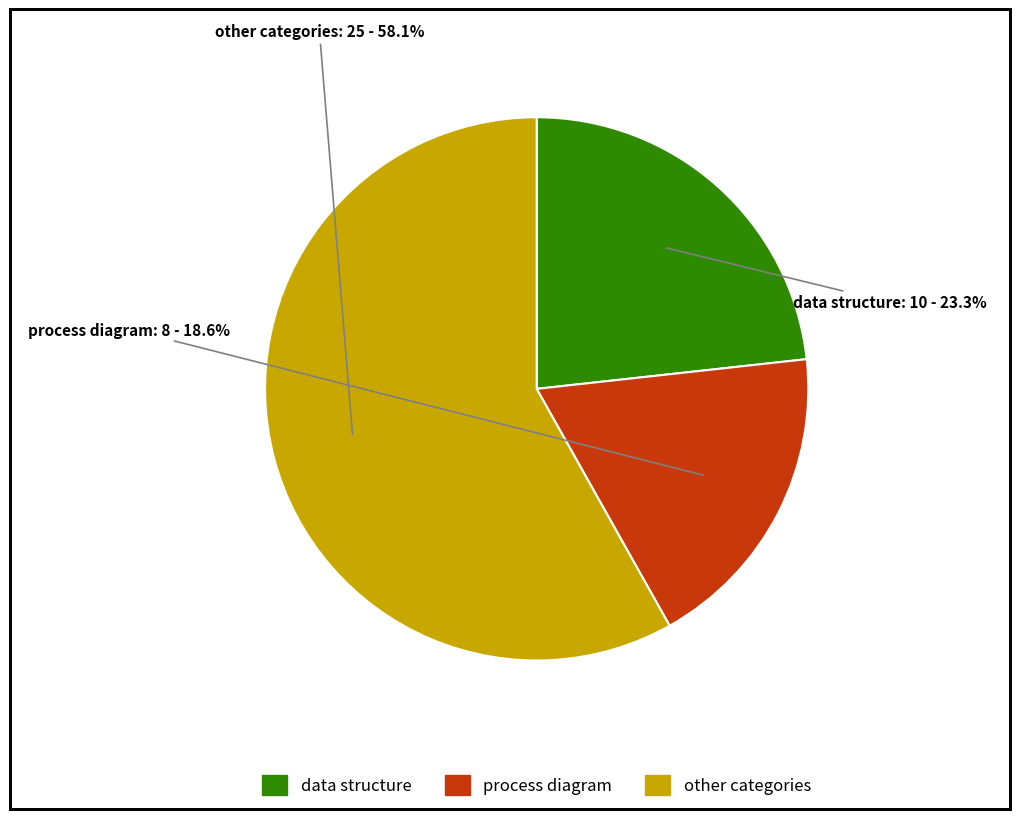

Is there any slice that represents more than half of the pie?

Yes